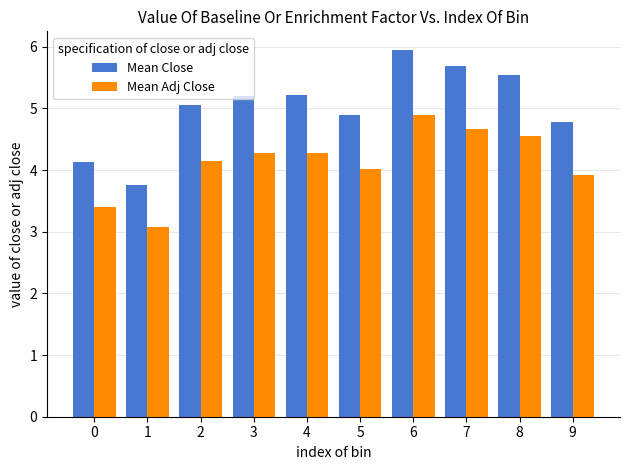

What is the total value across all series at 4?

9.5